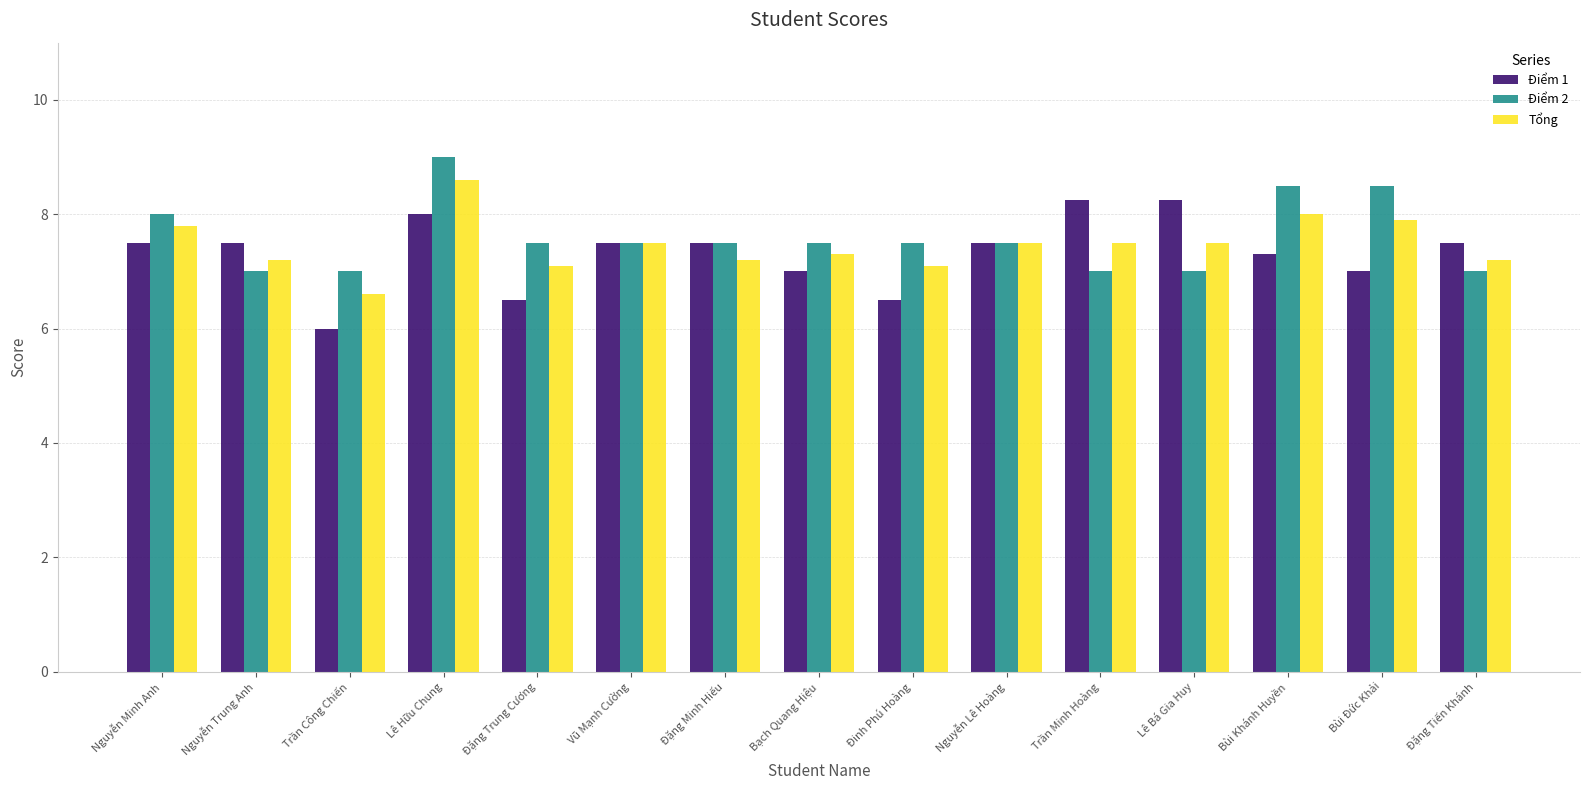

Is it true that Tổng equals 7.8 at Nguyễn Minh Anh?

True